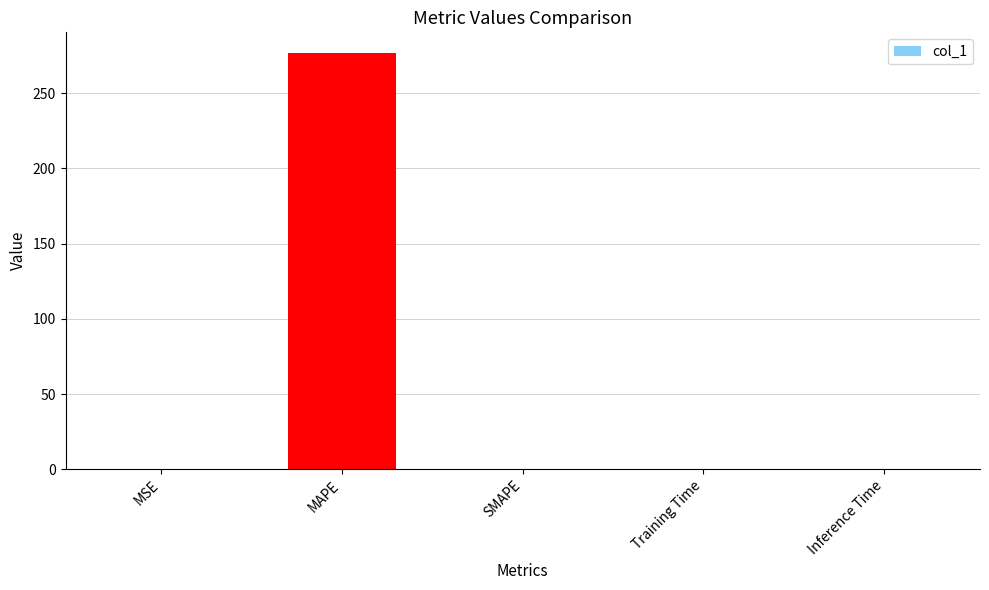

The value at MSE is 0.3. True or false?

True